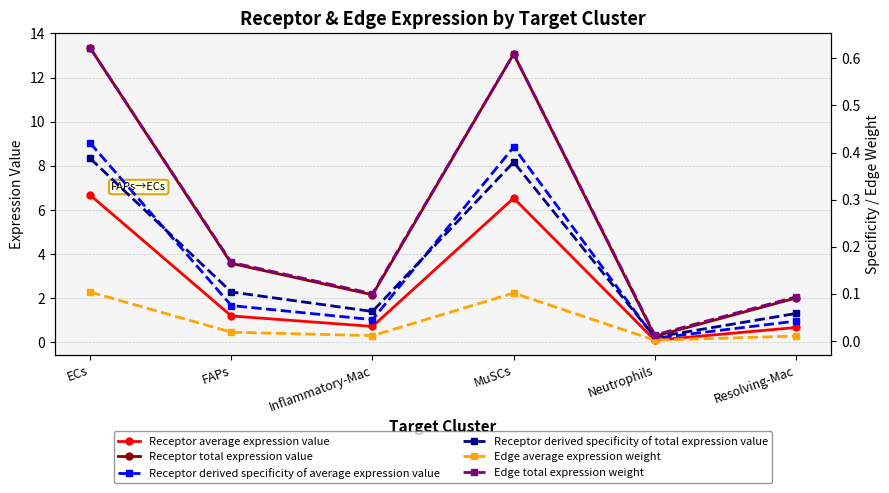

Rank the categories by Receptor average expression value value from lowest to highest.

Neutrophils, Resolving-Mac, Inflammatory-Mac, FAPs, MuSCs, ECs